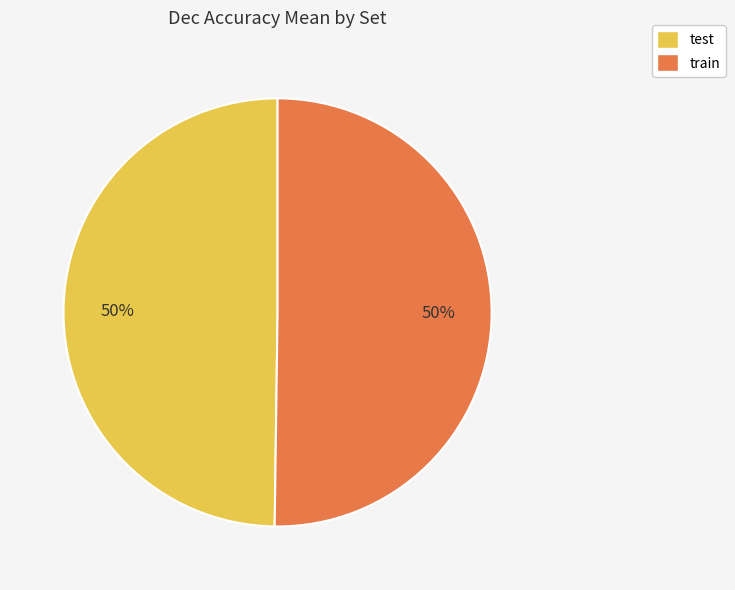

To the nearest percent, what percentage of the pie is train?

50%